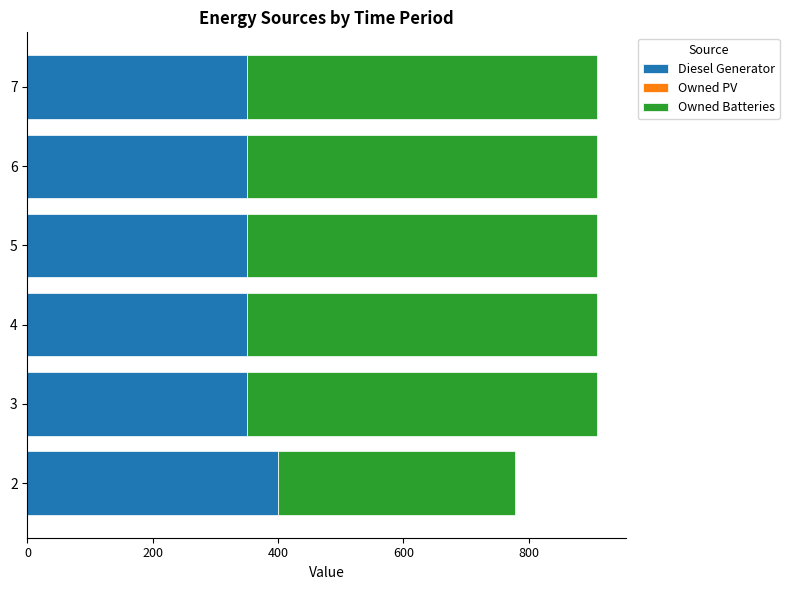

What is the lowest value of the Diesel Generator series?

350